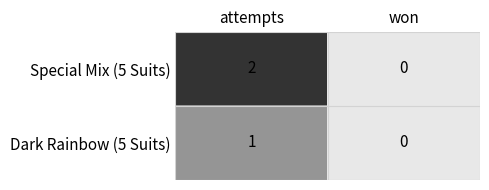

Reading right to left, transcribe all the data shown in this chart.

Special Mix (5 Suits): won=0	attempts=2
Dark Rainbow (5 Suits): won=0	attempts=1